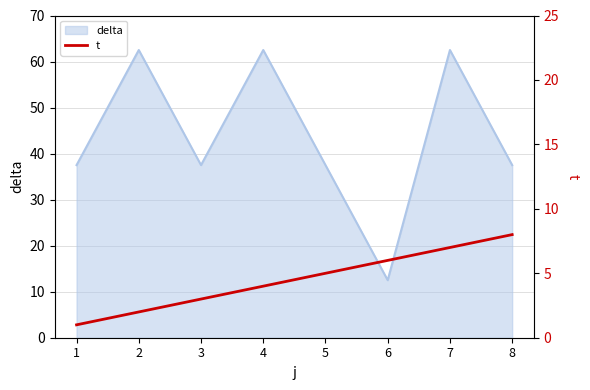

Read the value at 2.

2